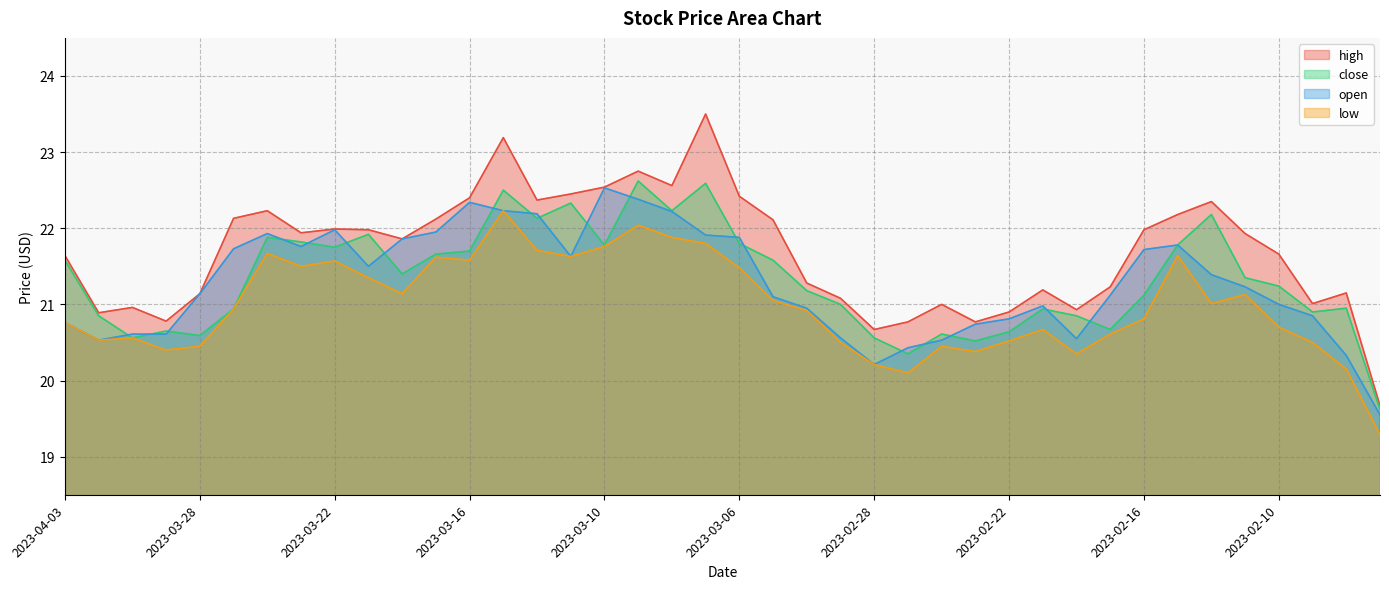

Where does the close series first go above 21?

2023-04-03